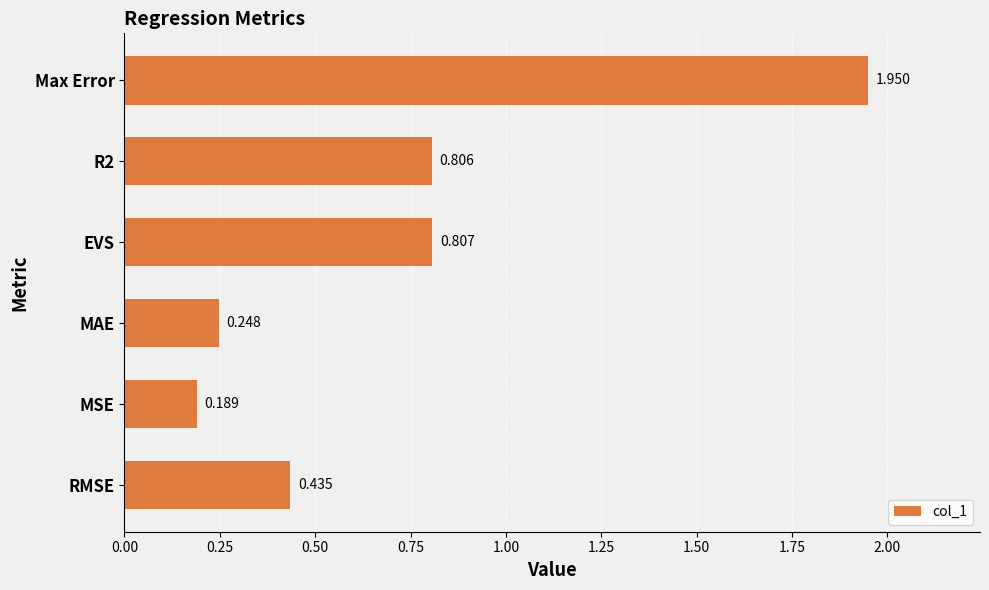

Which label corresponds to the largest value in the chart?

Max Error